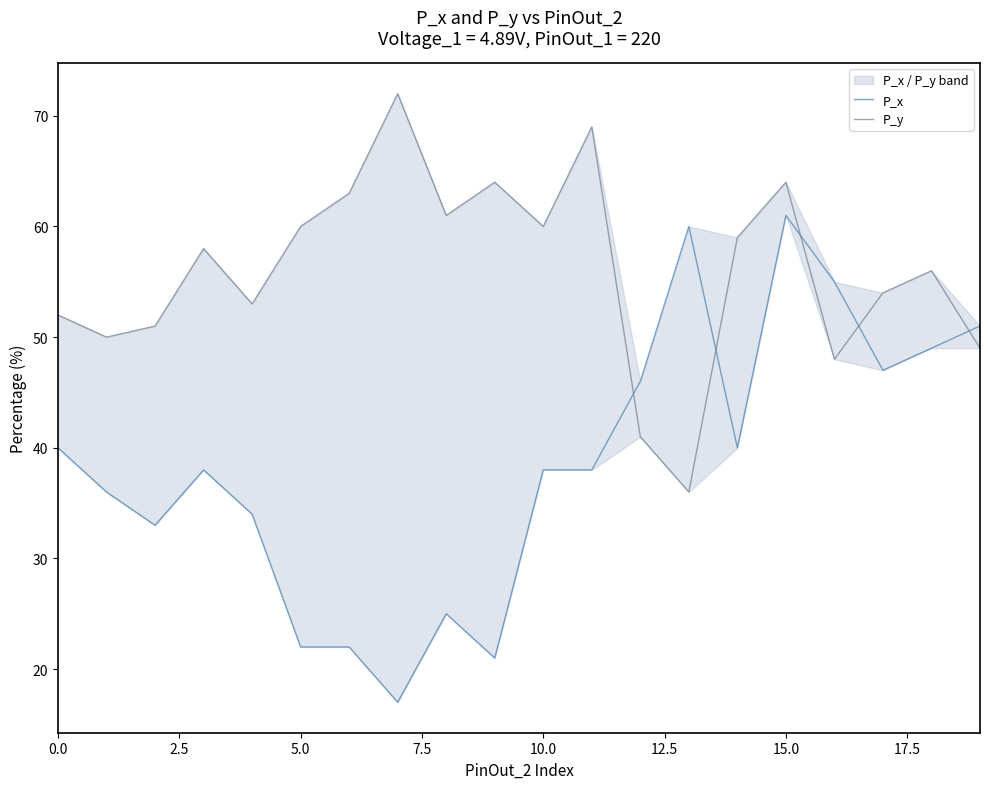

True or false: P_x and P_y intersect in this chart.

True